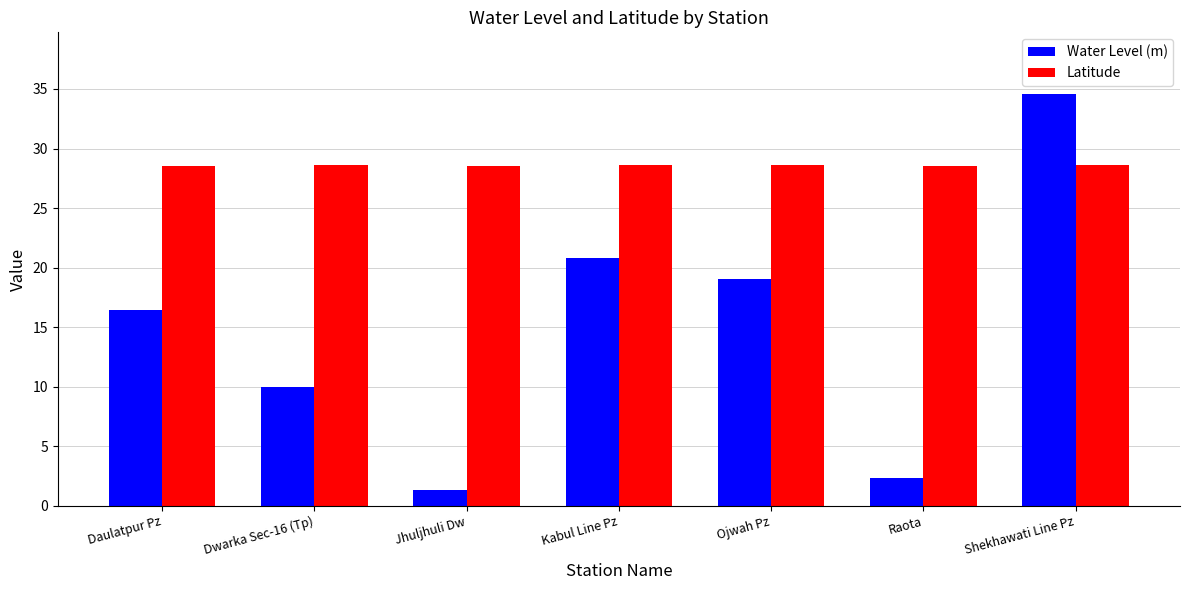

What is the average value of the Latitude series?

28.6